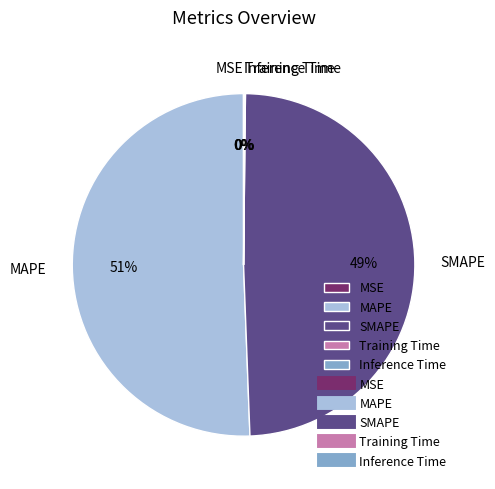

To the nearest percent, what is the combined percentage of SMAPE and MAPE?

100%